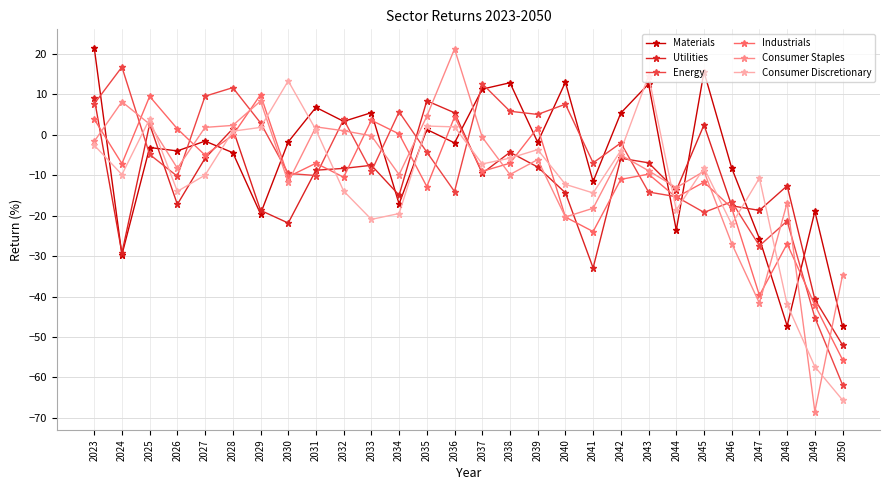

The Consumer Staples series shows -9.8 at 2038. True or false?

True